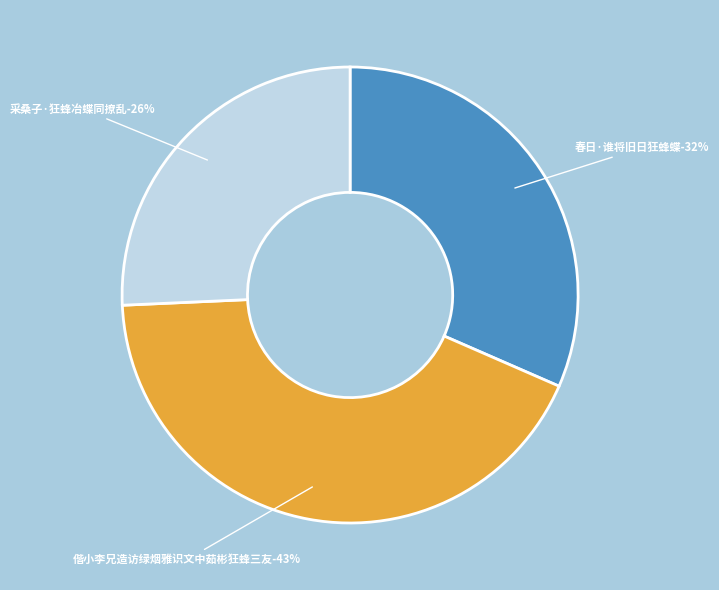

To the nearest percent, what portion does 春日·谁将旧日狂蜂蝶 represent?

32%